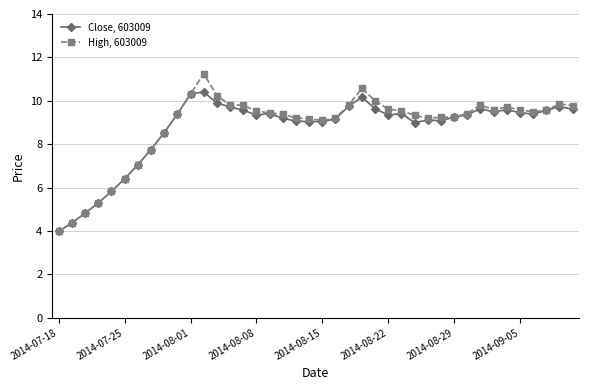

How many data points does each series have?

40